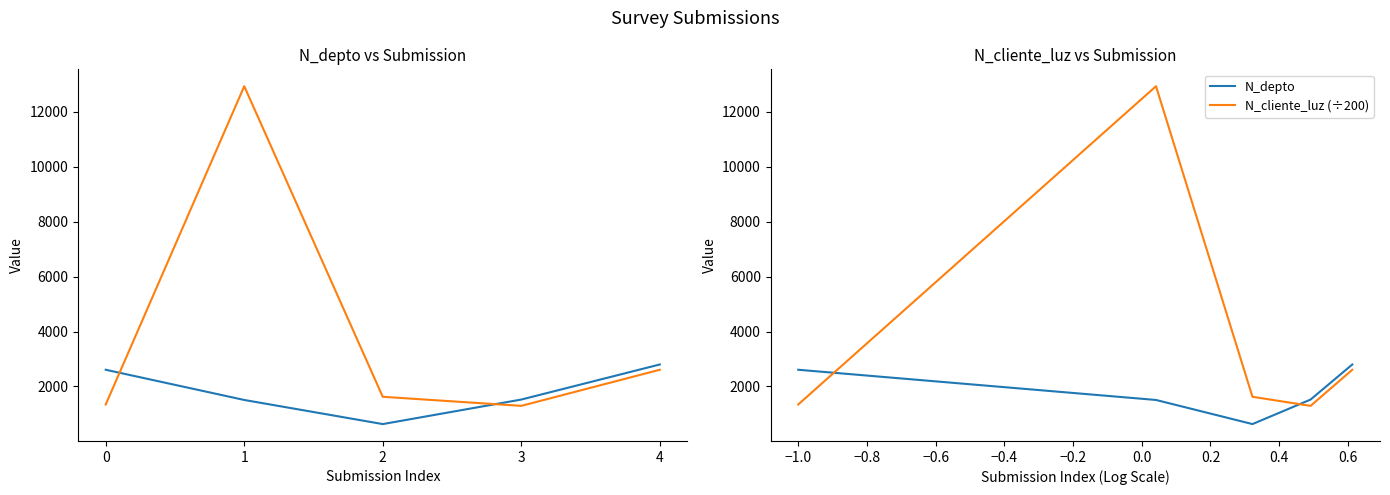

True or false: N_depto and N_cliente_luz (÷200) cross at least once.

True